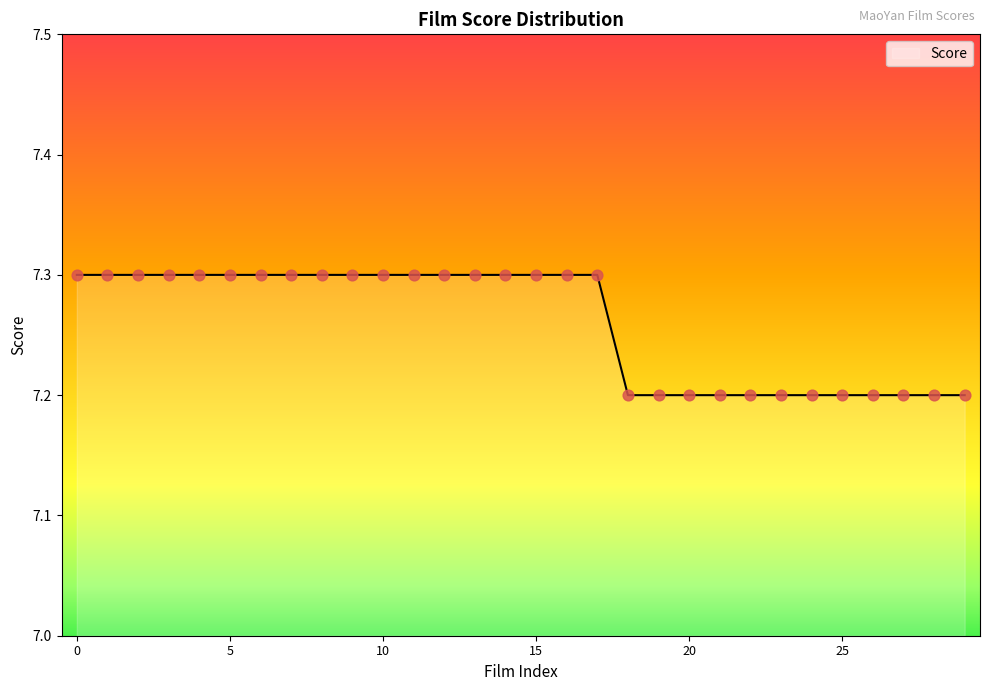

What is the greatest value displayed?

7.3